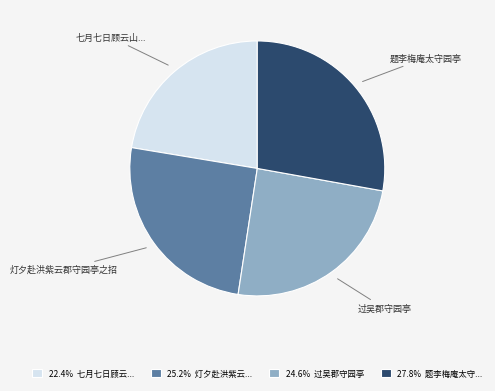

Approximately how many times larger is the value at 灯夕赴洪紫云郡守园亭之招 compared to 过吴郡守园亭?

1.0